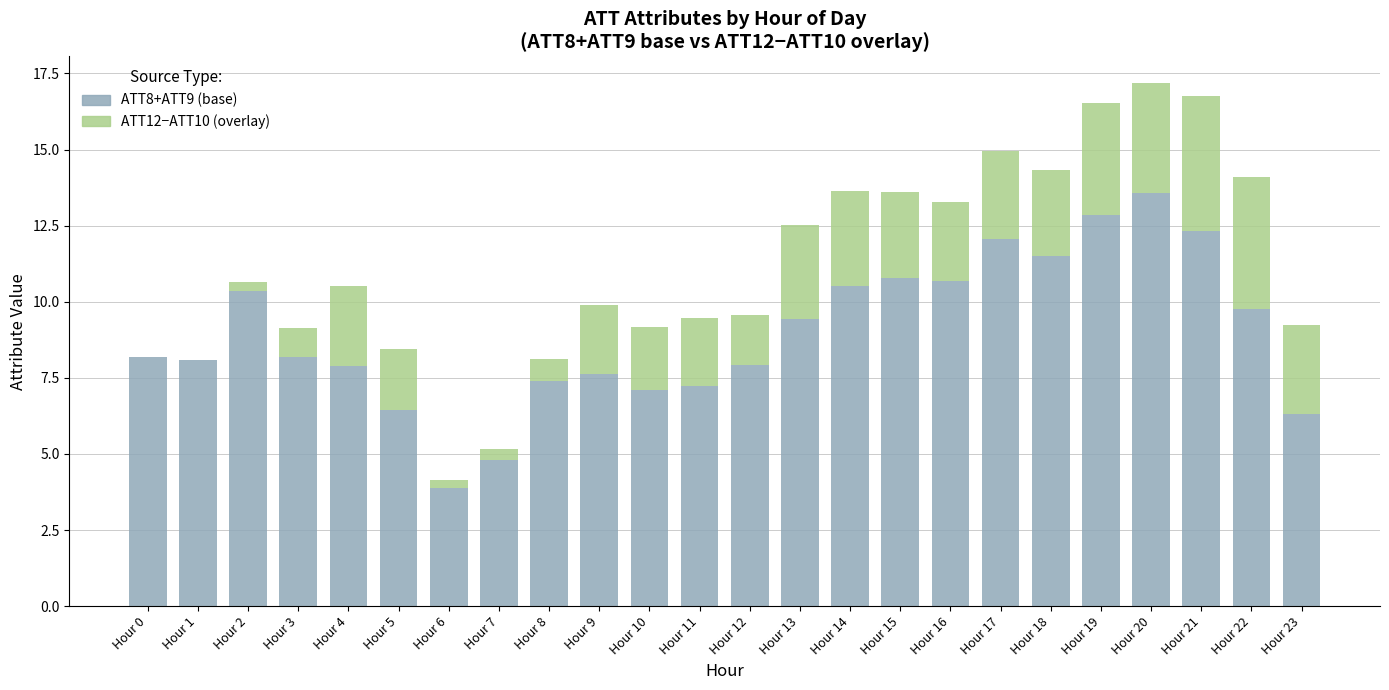

At which category is the sum across all series the highest?

Hour 20